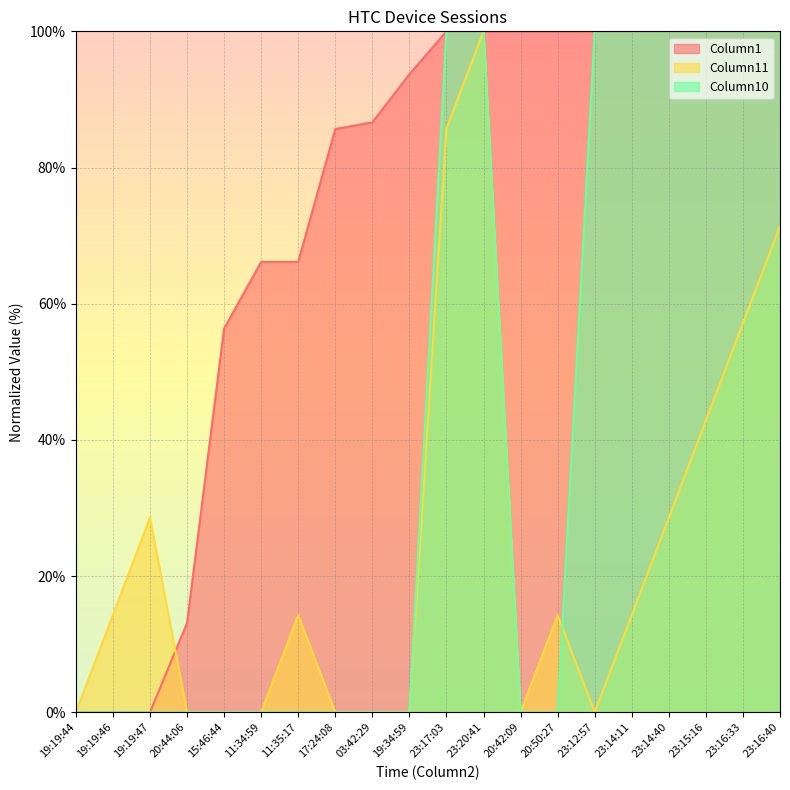

In Column11, how many points are lower than both neighbors (excluding endpoints)?

2